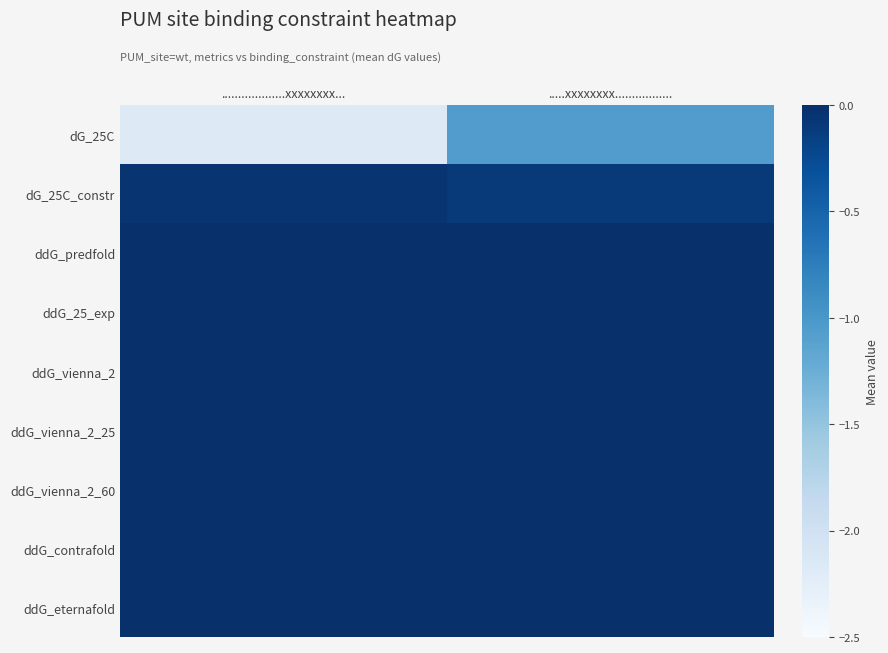

Which category has the lowest value across all series?

...................xxxxxxxx...